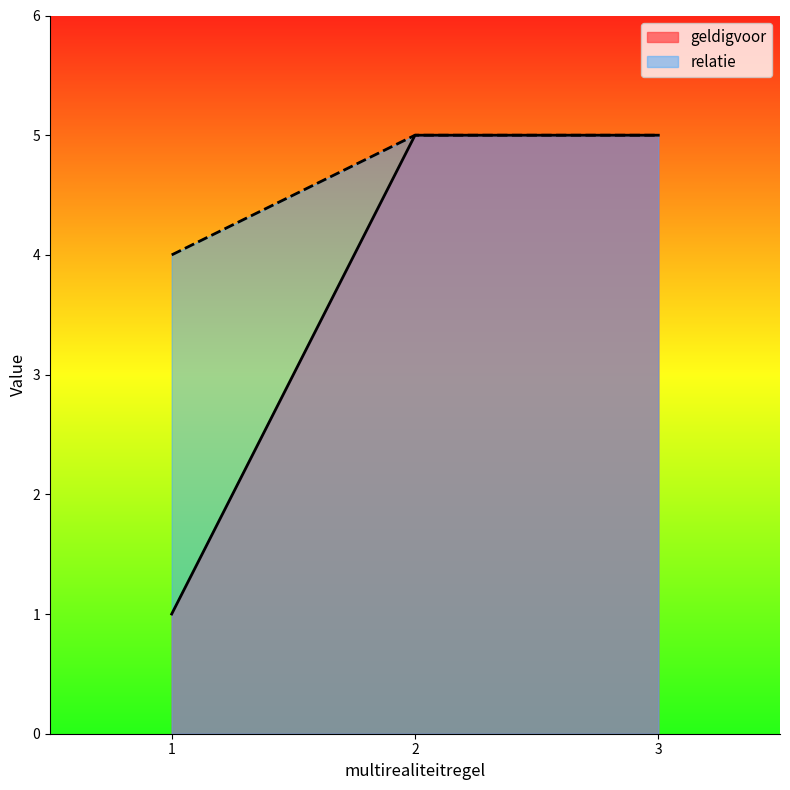

What is the sum of all geldigvoor values?

11